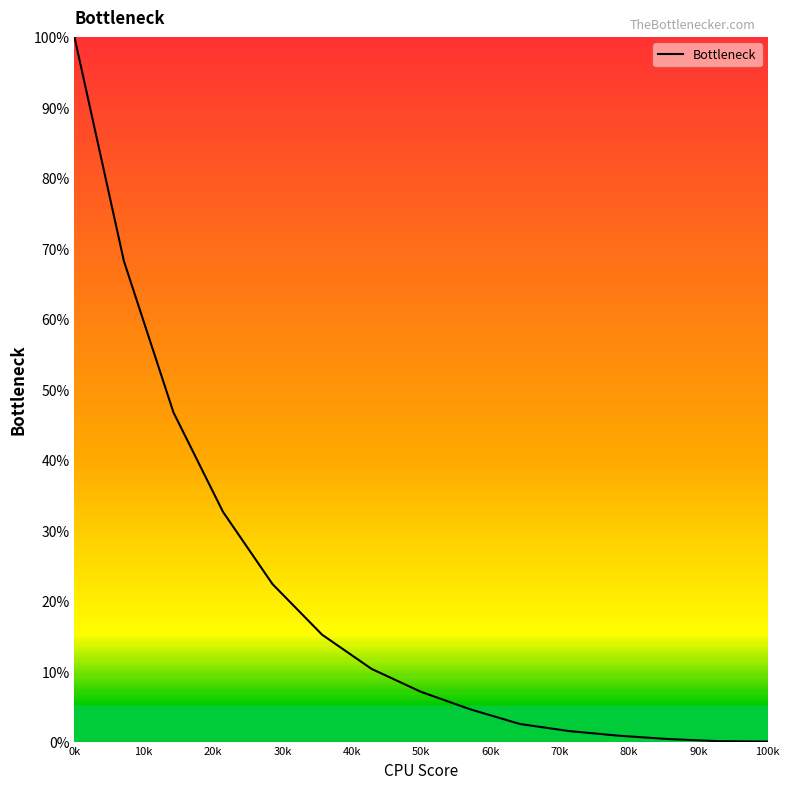

What is the maximum value shown in the chart?

100.0